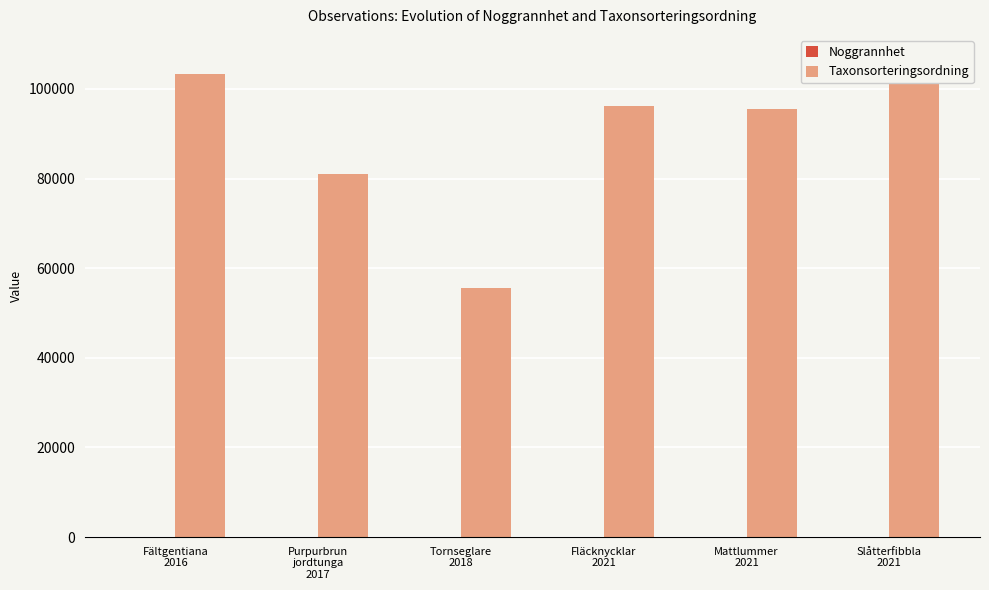

Are the bars horizontal?

No